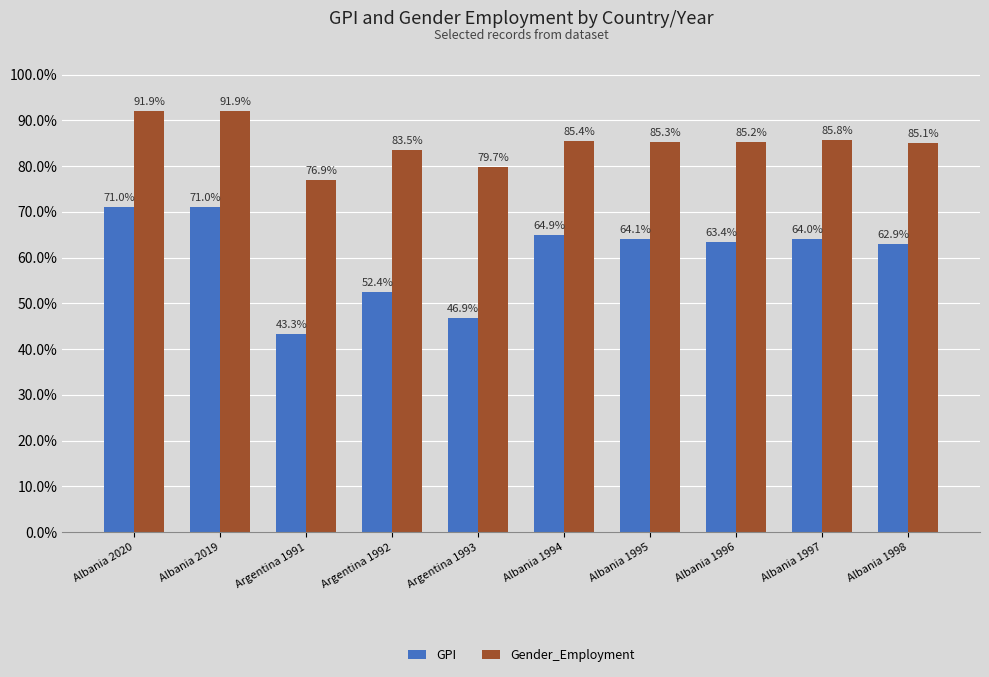

What are all the series names shown in the legend?

GPI, Gender_Employment